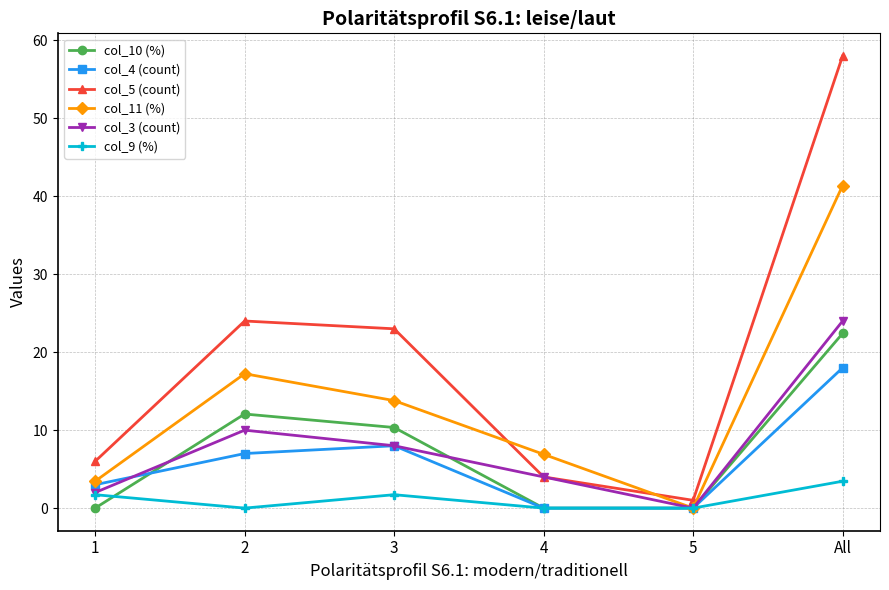

The value of col_5 (count) at 5 is 1.0. True or false?

True